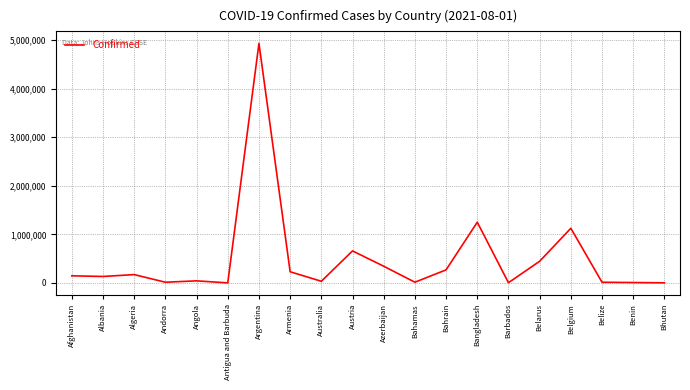

What is the maximum value shown in the chart?

4929764